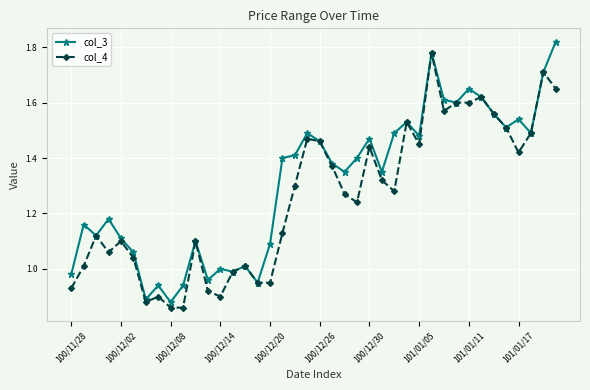

How many series are shown in this chart?

2